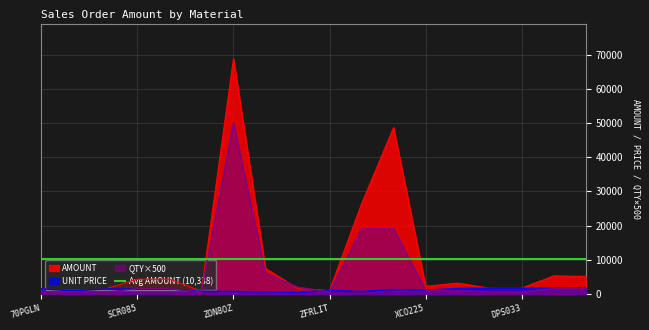

At how many categories does at least one series exceed 45520?

2